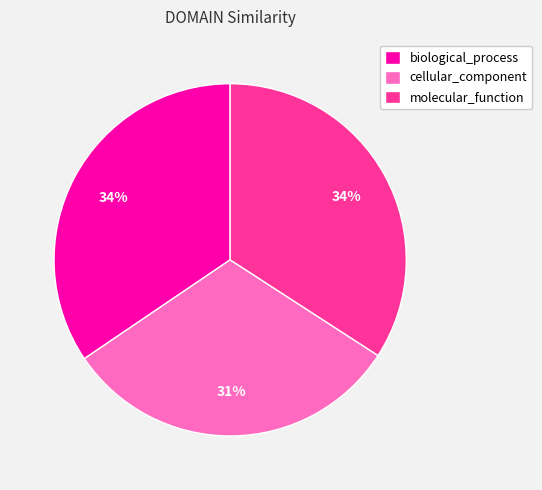

Which category has the smallest portion of the pie?

cellular_component